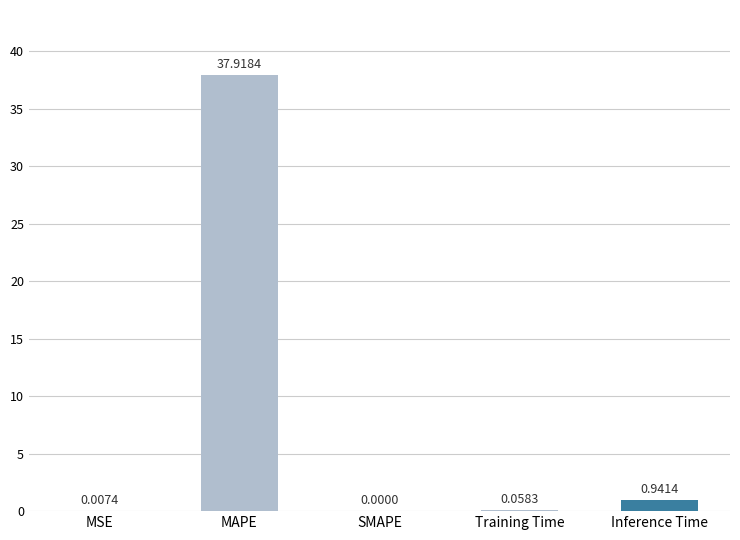

How many distinct data groups are displayed?

1